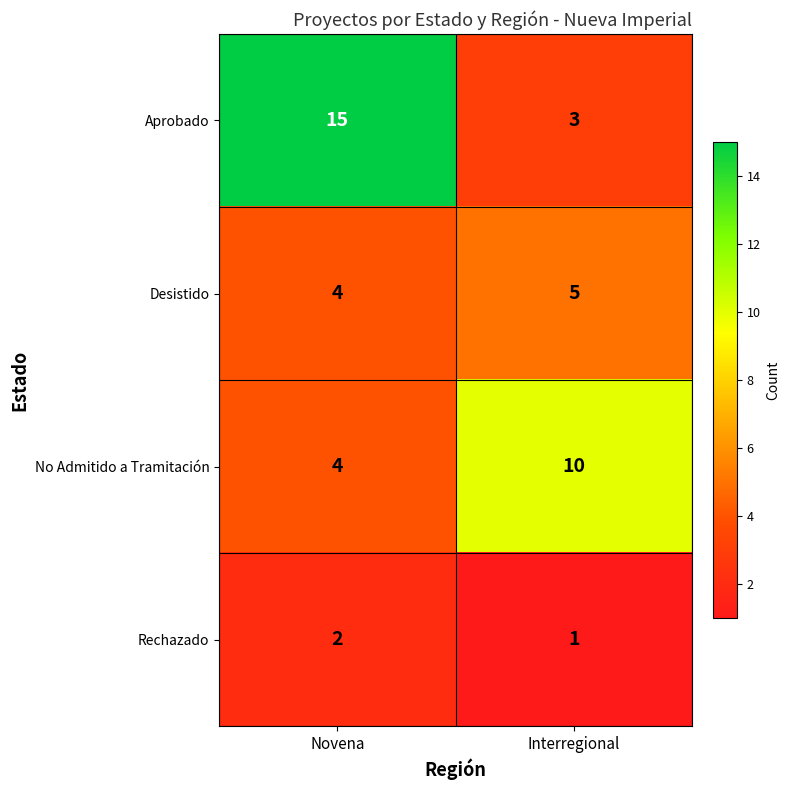

Where is No Admitido a Tramitación nearest to the value 7?

Novena